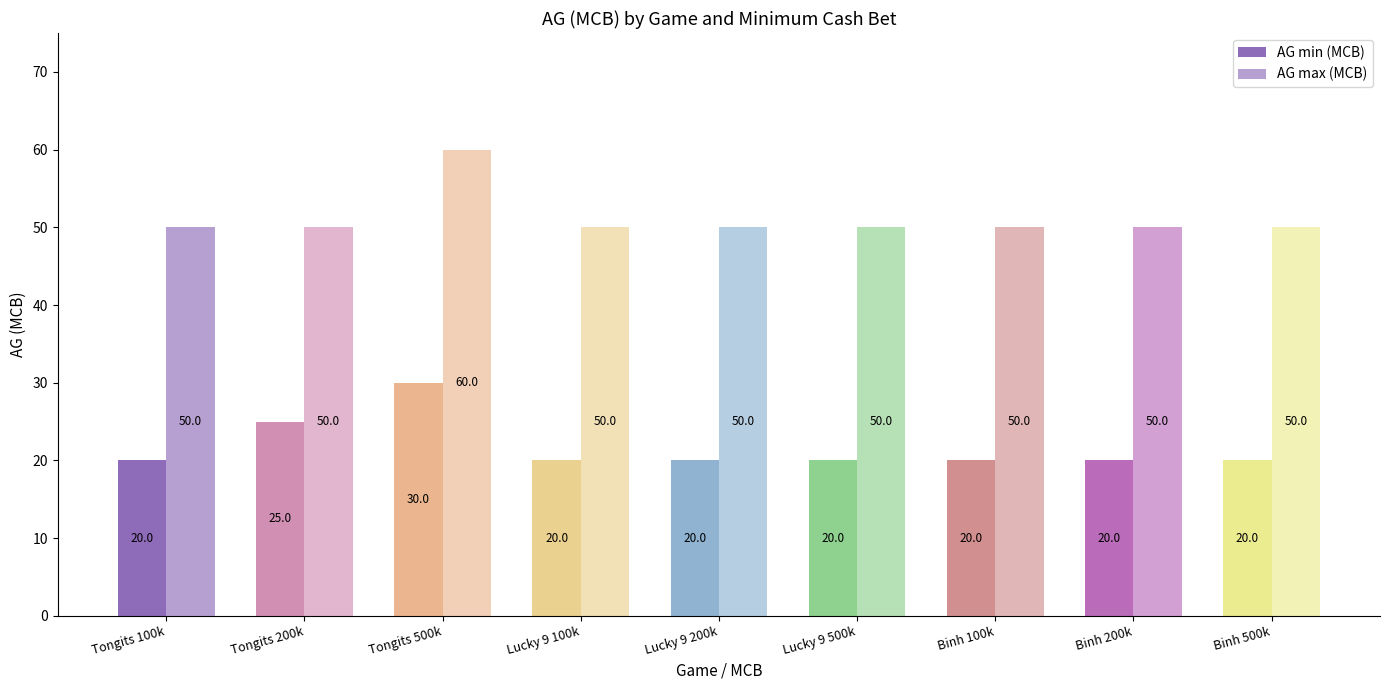

Reading left to right, extract all data points from this chart.

AG min (MCB): 20	25	30	20	20	20	20	20	20
AG max (MCB): 50	50	60	50	50	50	50	50	50